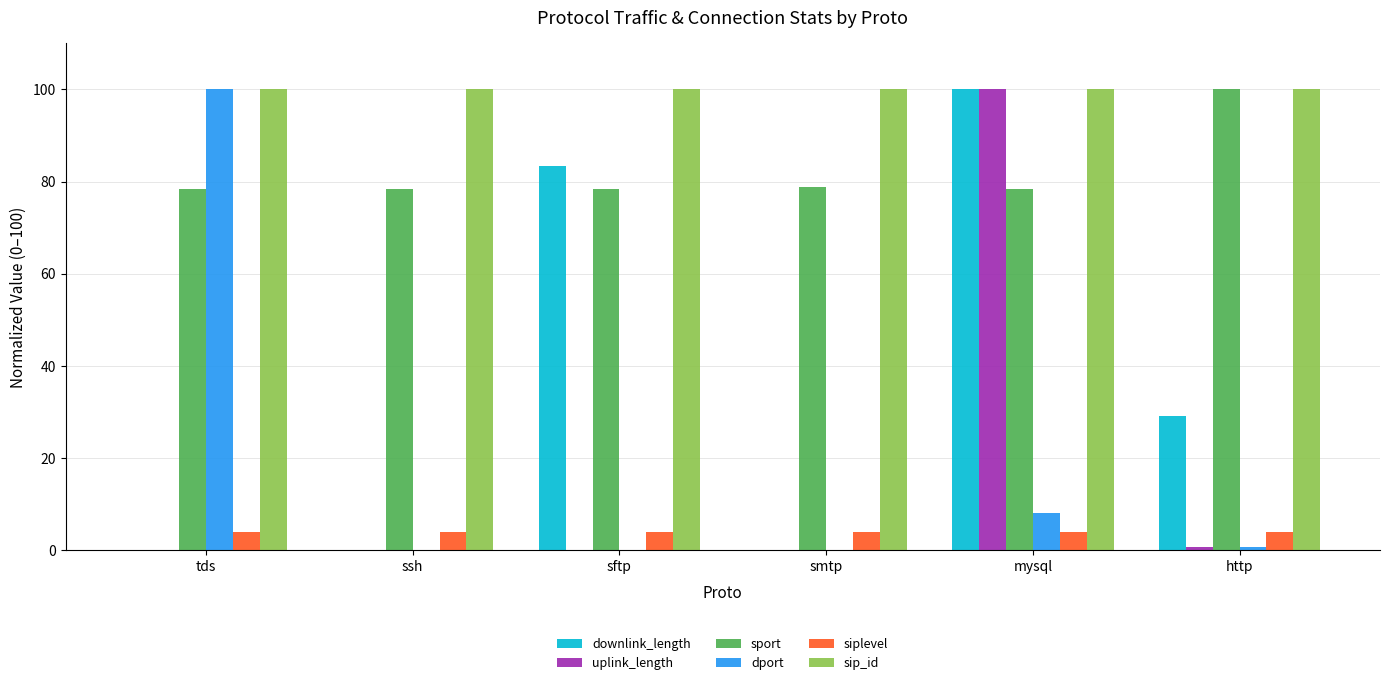

Where is downlink_length nearest to the value 50?

http